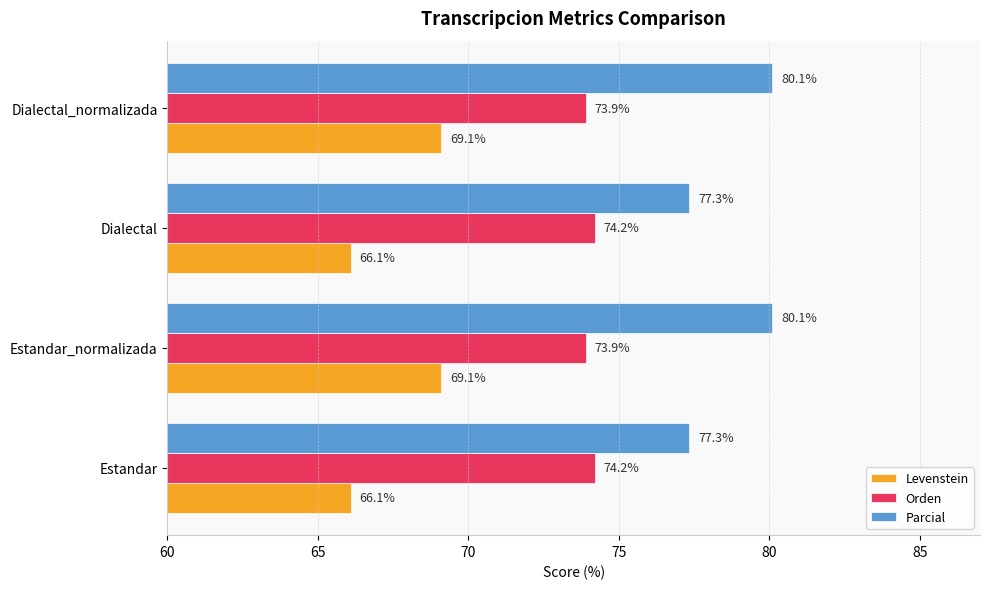

What is the difference between the highest and lowest values at Estandar_normalizada?

11.0